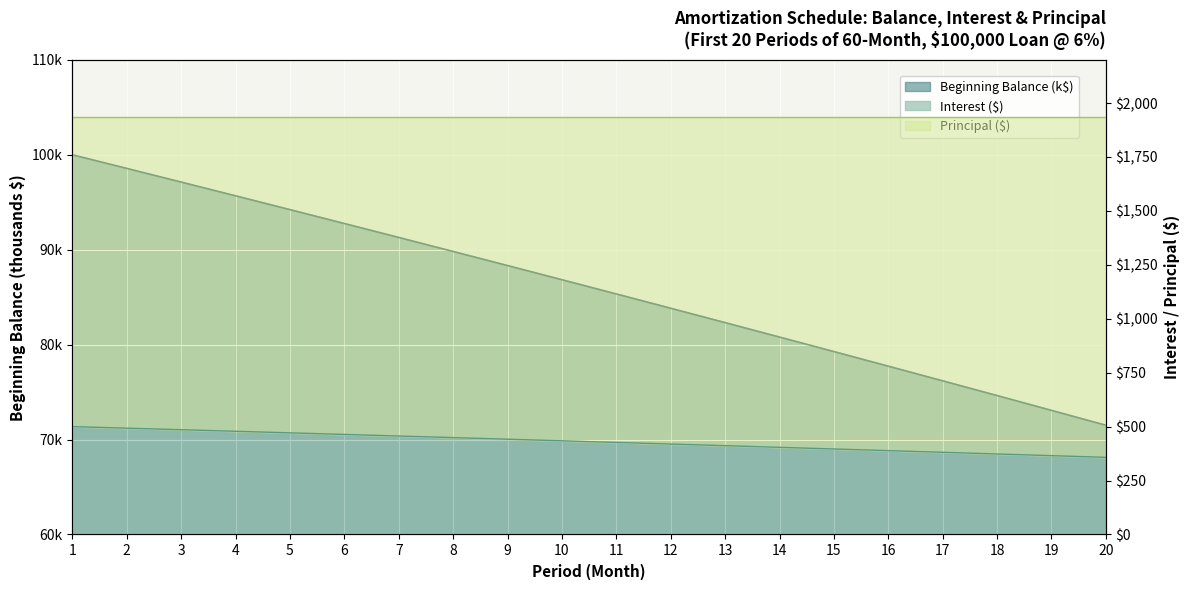

True or false: Beginning Balance and Interest intersect in this chart.

False